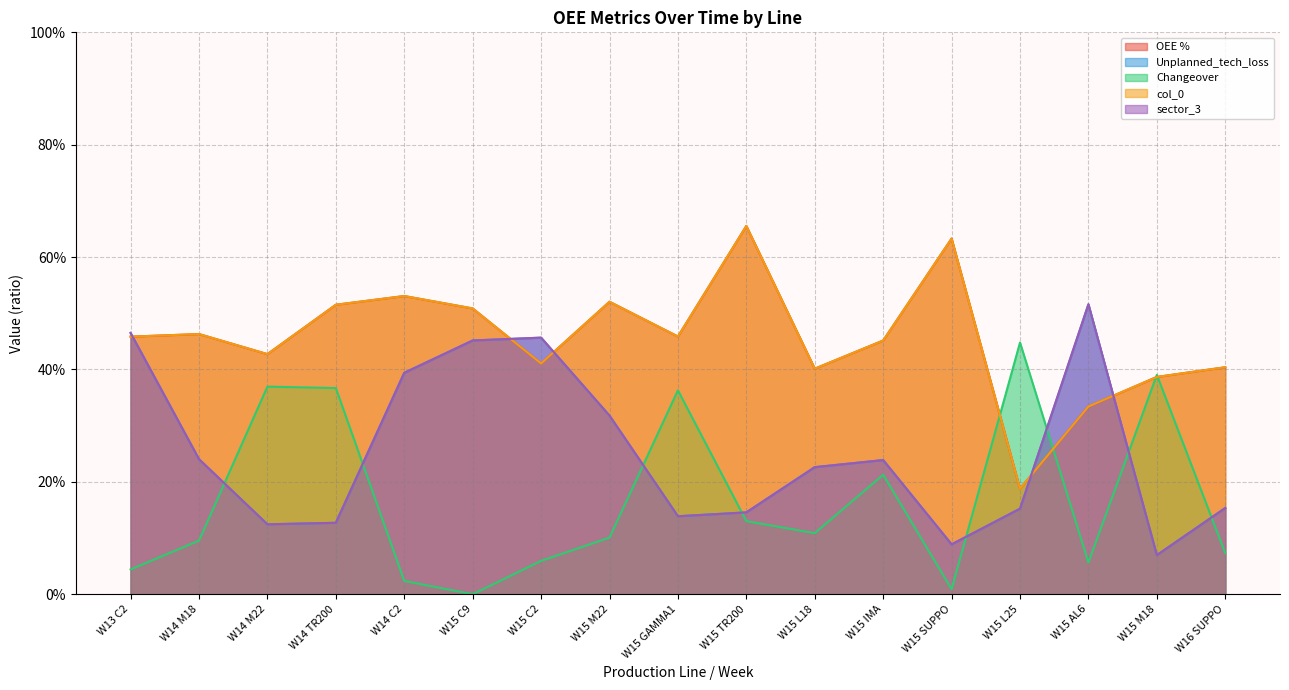

At which category does the chart reach its peak across all series?

W15 TR200